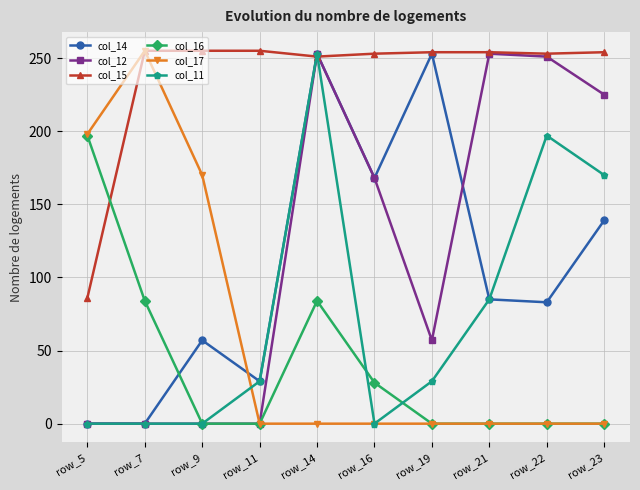

At which category is the sum across all series the highest?

row_14